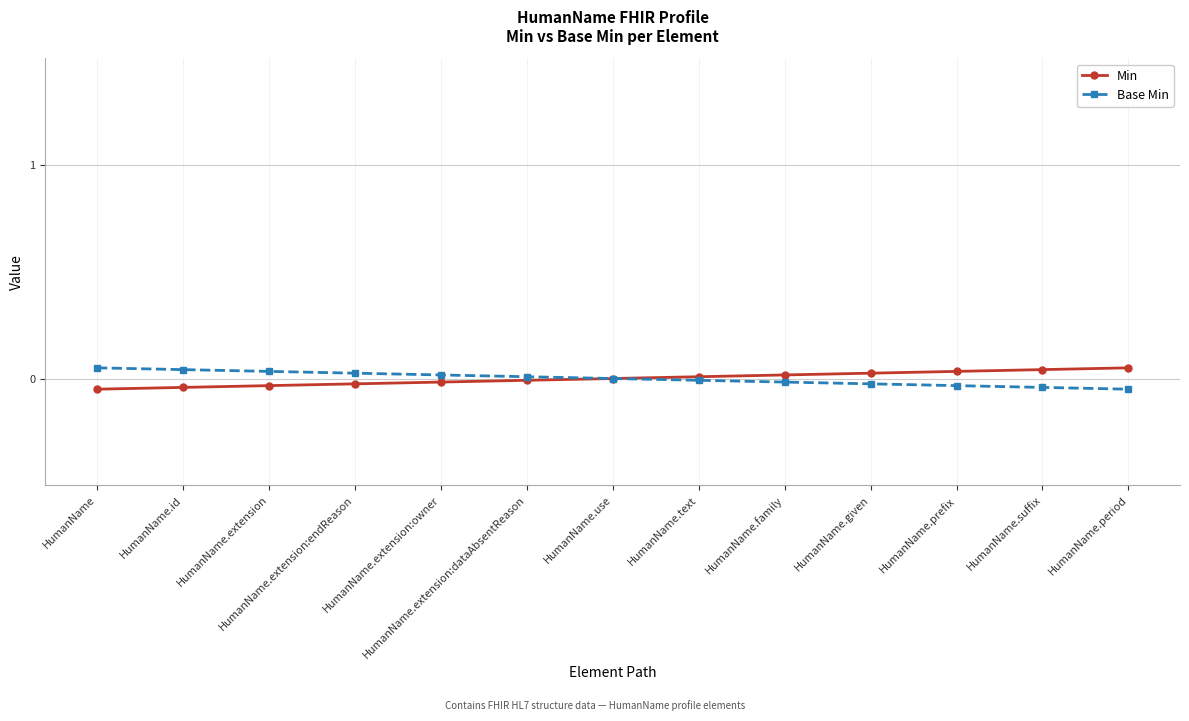

True or false: Base Min and Min cross at least once.

False